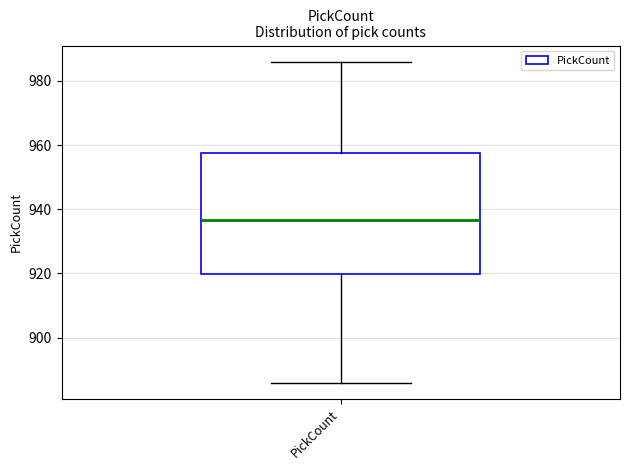

Transcribe this box plot: give where the median line is, the range the box spans, and where the two whiskers end, as read against the y-axis. The values are not printed on the chart, so give them approximately, as read against the axis.

median 936, box 920 to 958, whiskers 886 to 986